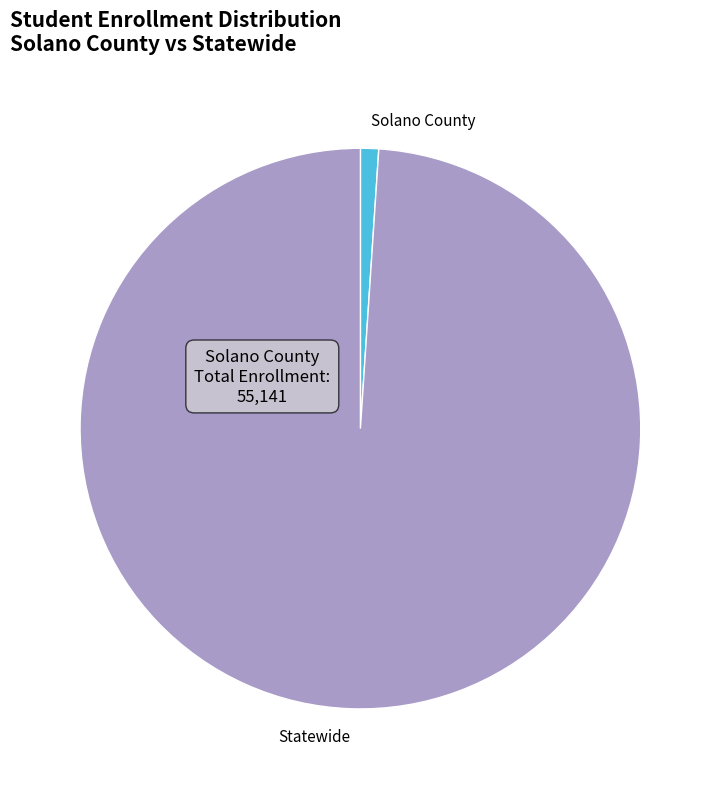

Which category has the smallest portion of the pie?

Solano County